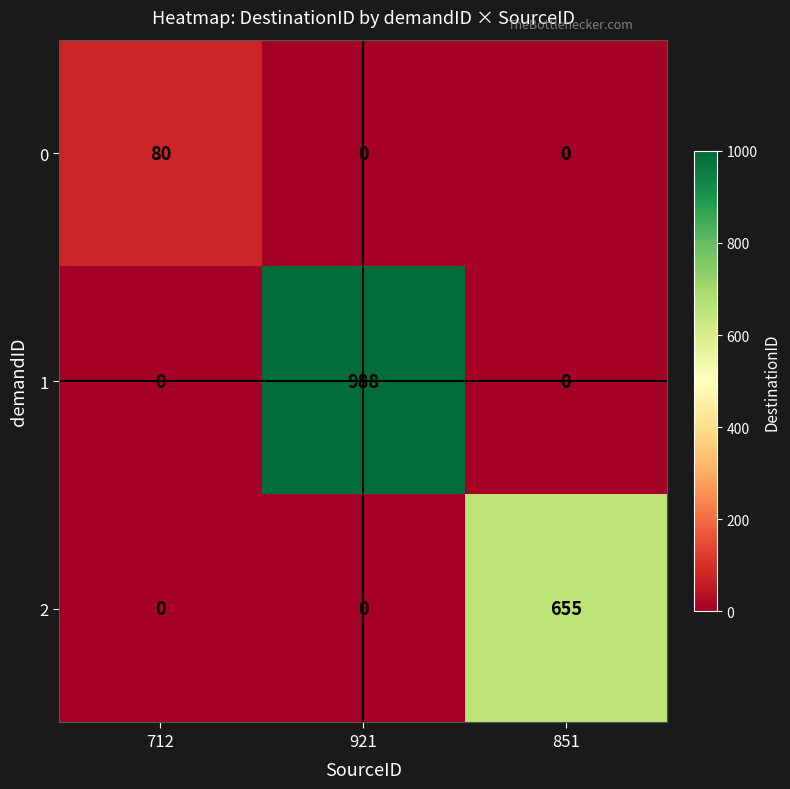

Count the 2 values in the range 0 to 655.

3